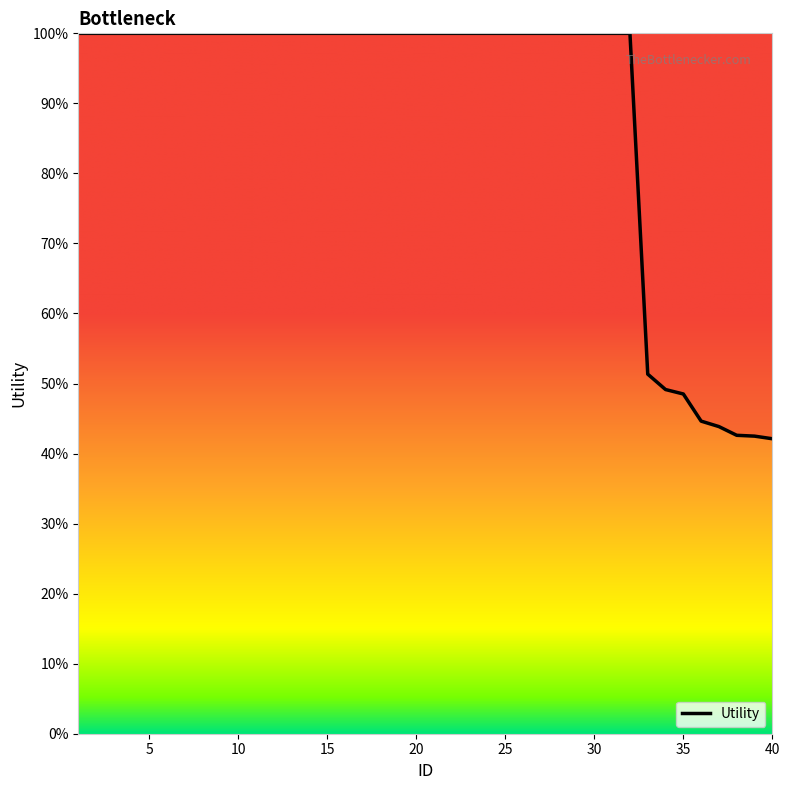

Does the chart have visible grid lines?

No